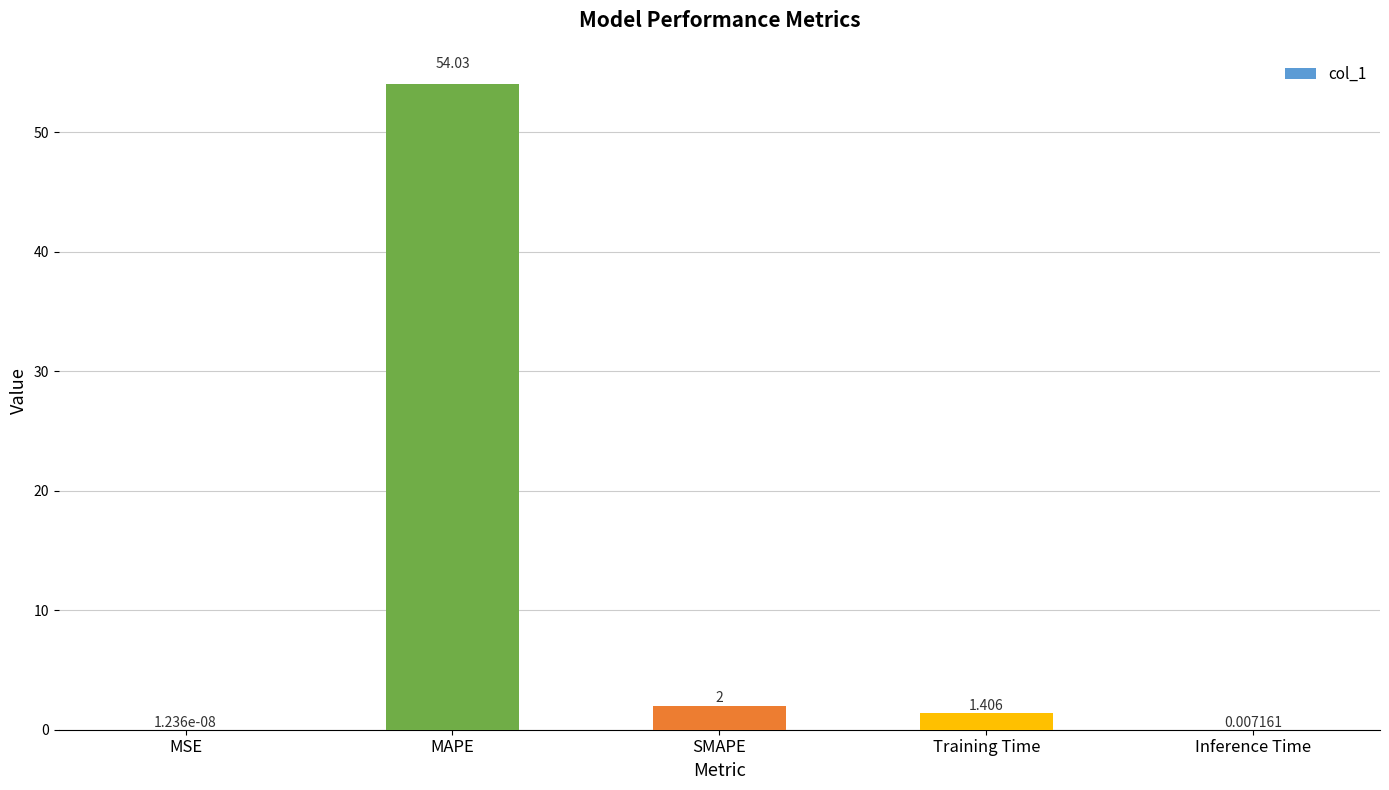

Between Training Time and Inference Time, which is larger?

Training Time